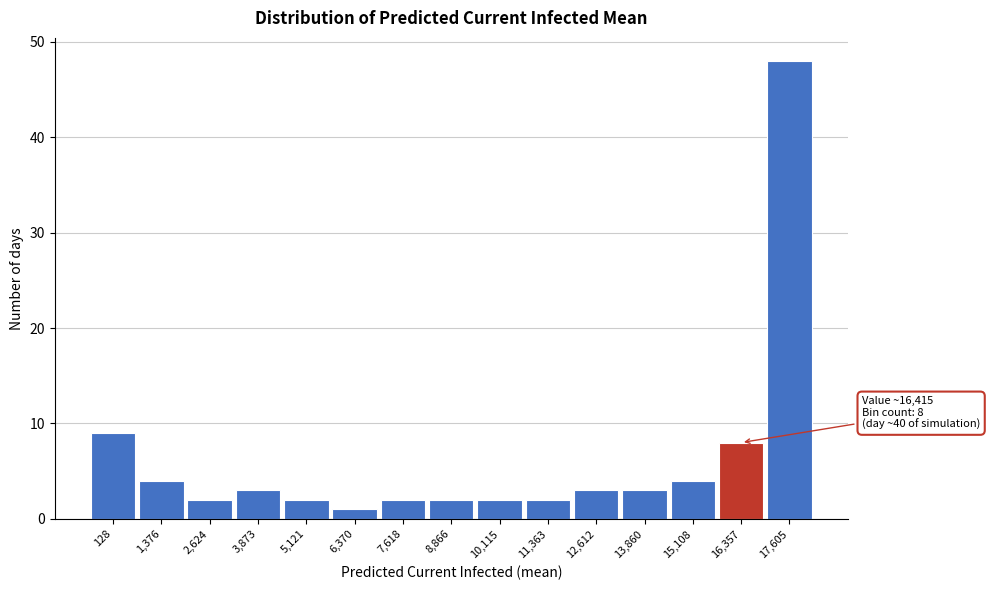

Reading right to left, extract all data points from this chart.

17,605=48	16,357=8	15,108=4	13,860=3	12,612=3	11,363=2	10,115=2	8,866=2	7,618=2	6,370=1	5,121=2	3,873=3	2,624=2	1,376=4	128=9